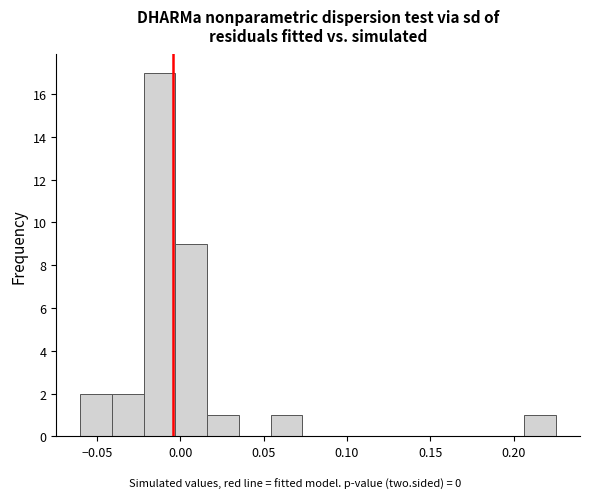

Around what value on the x-axis is the tallest bar? Give the approximate position of its centre, as read against the axis.

-0.010